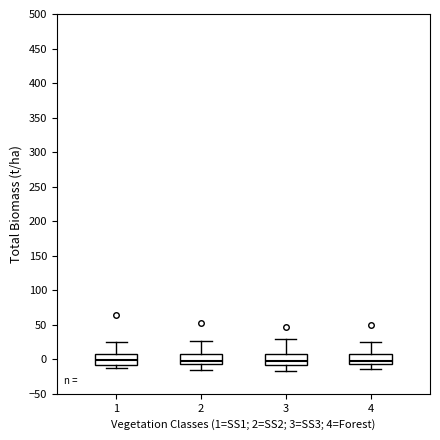

Reading left to right, read every box against the y-axis: the position of its median line, the range the box covers, and the ends of its whiskers. The values are not printed on the chart, so give them approximately, as read against the axis.

1: median 0, box -10 to 5, whiskers -15 to 25
2: median 0, box -5 to 10, whiskers -15 to 25
3: median -5, box -10 to 10, whiskers -20 to 30
4: median -5 (just above the box's lower edge), box -5 to 5, whiskers -15 to 25